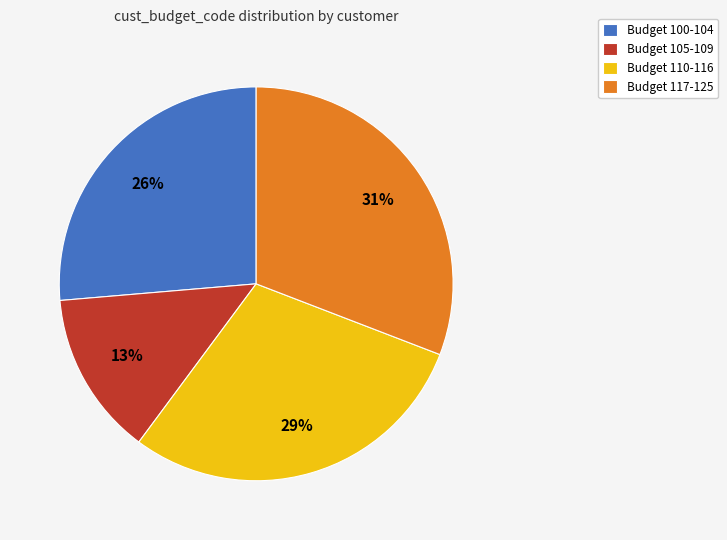

Is it true that Budget 117-125 is 31% of the pie?

True